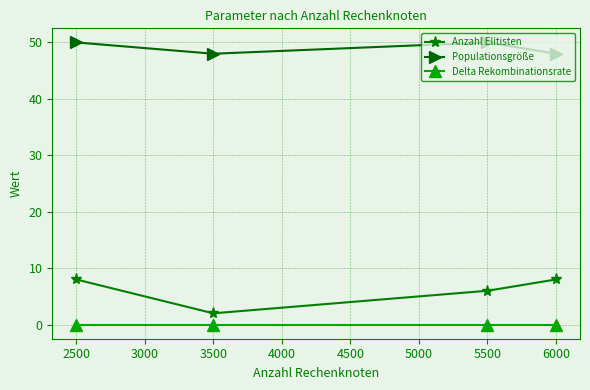

At which category is the sum across all series the highest?

2500